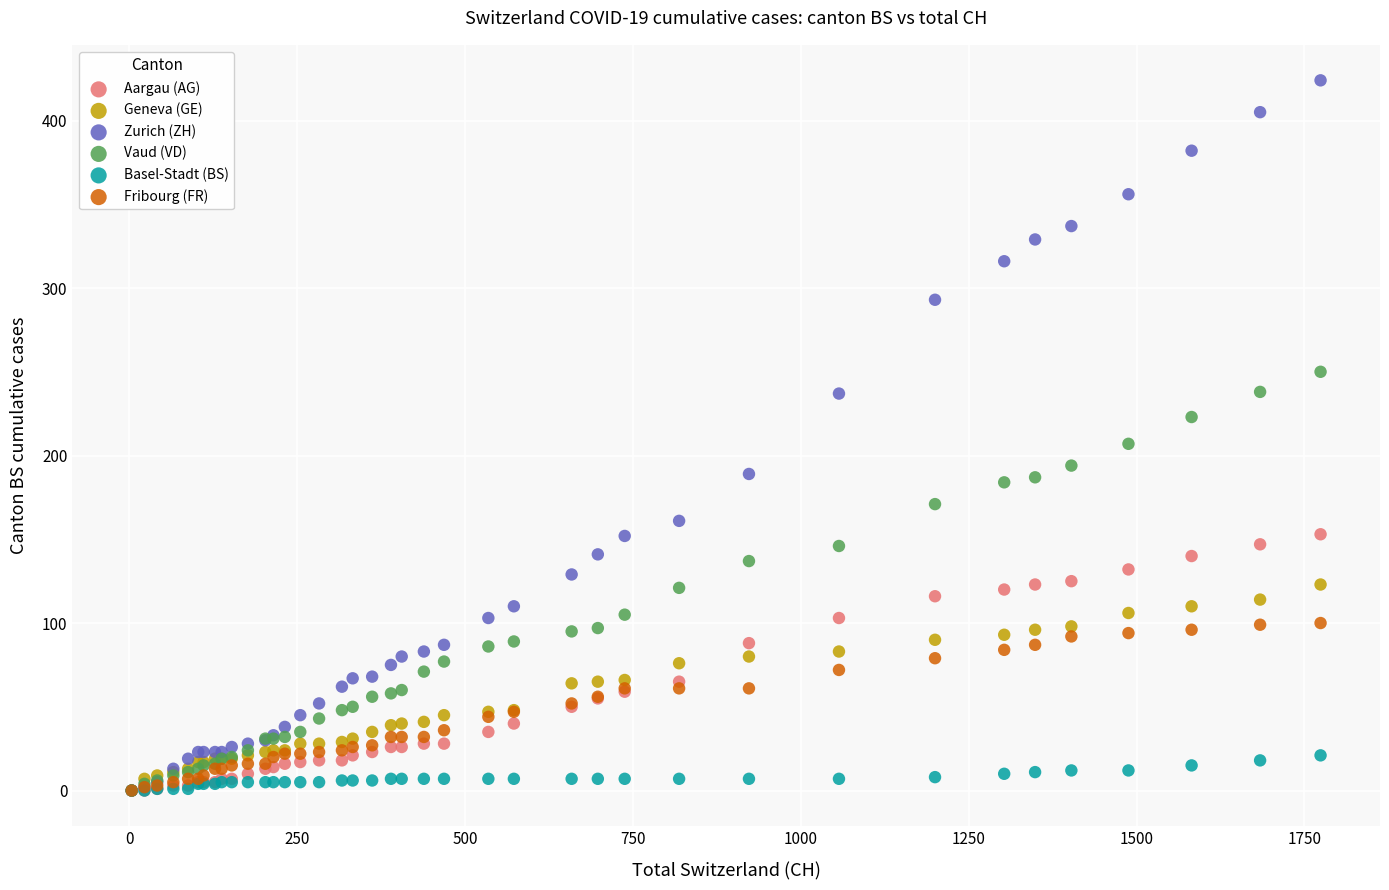

Across all series, what Y value is closest to 212?

207